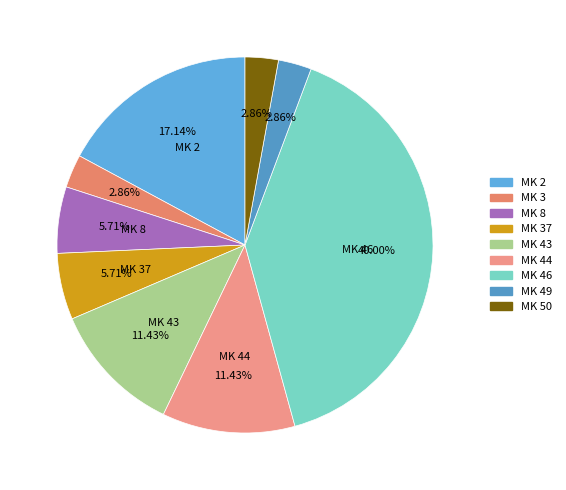

Rank the categories by value from lowest to highest.

3, 49, 50, 8, 37, 43, 44, 2, 46